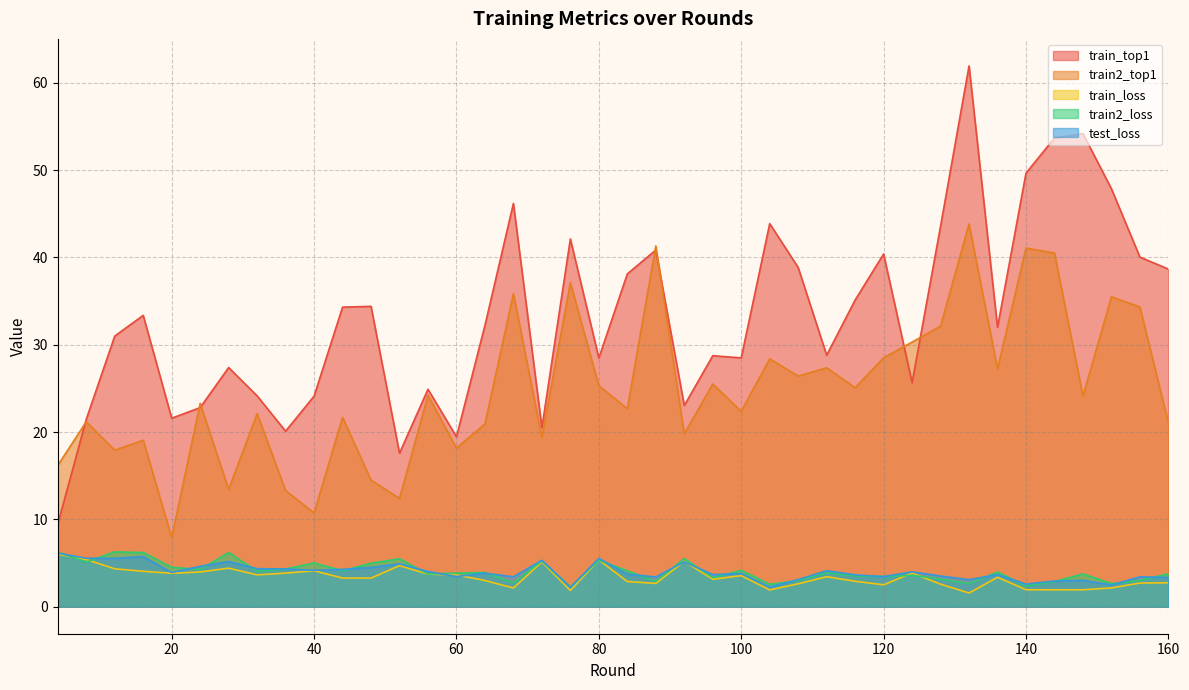

Reading left to right, transcribe all the data shown in this chart.

train_top1: 9.4	21.5	31.0	33.4	21.6	22.8	27.4	24.1	20.1	24.1	34.3	34.4	17.6	24.9	19.5	32.2	46.2	20.5	42.1	28.5	38.1	40.8	23.0	28.7	28.5	43.9	38.8	28.8	35.1	40.4	25.7	43.6	61.9	32.0	49.7	53.7	54.2	47.9	40.0	38.7
train2_top1: 16.2	21.2	17.9	19.1	7.9	23.3	13.4	22.1	13.3	10.7	21.7	14.5	12.4	24.2	18.2	20.9	35.8	19.4	37.1	25.3	22.7	41.3	19.8	25.5	22.4	28.4	26.4	27.4	25.1	28.5	30.3	32.1	43.8	27.2	41.1	40.5	24.1	35.5	34.3	21.1
train_loss: 6.0	5.4	4.3	4.1	3.8	4.0	4.4	3.6	3.8	4.1	3.3	3.3	4.7	3.7	3.6	3.0	2.1	5.1	1.9	5.4	2.9	2.7	5.2	3.1	3.6	1.9	2.6	3.4	2.9	2.5	3.8	2.6	1.6	3.4	1.9	1.9	1.9	2.1	2.7	2.7
train2_loss: 6.2	5.1	6.3	6.2	4.5	4.3	6.2	4.1	4.3	5.0	4.1	5.0	5.5	3.7	3.8	3.9	2.7	5.2	2.3	5.3	4.1	2.9	5.5	3.3	4.2	2.6	3.0	3.9	3.5	3.5	3.6	3.2	2.6	4.0	2.4	2.9	3.8	2.7	3.0	3.8
test_loss: 6.1	5.5	5.5	5.7	3.9	4.6	5.2	4.4	4.3	4.2	4.3	4.5	4.9	4.0	3.4	3.8	3.4	5.3	2.2	5.5	3.7	3.4	5.1	3.7	3.8	2.2	3.1	4.1	3.6	3.4	4.0	3.5	3.1	3.7	2.6	2.9	3.0	2.5	3.4	3.3